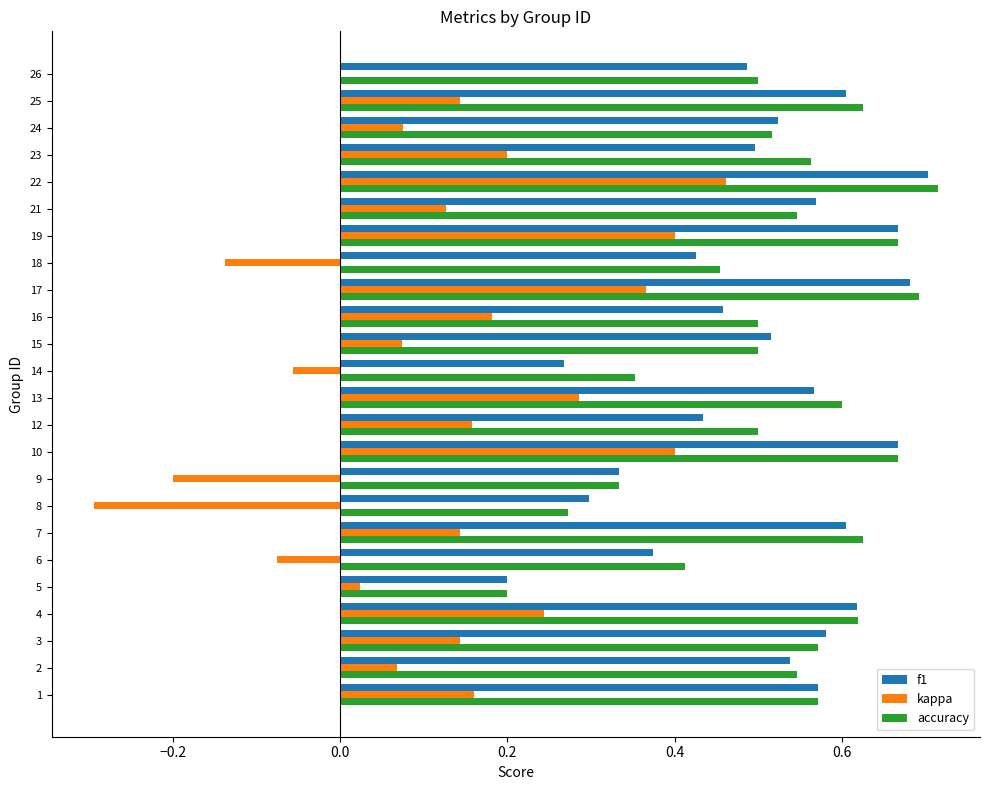

What is the sum of all f1 values?

12.2